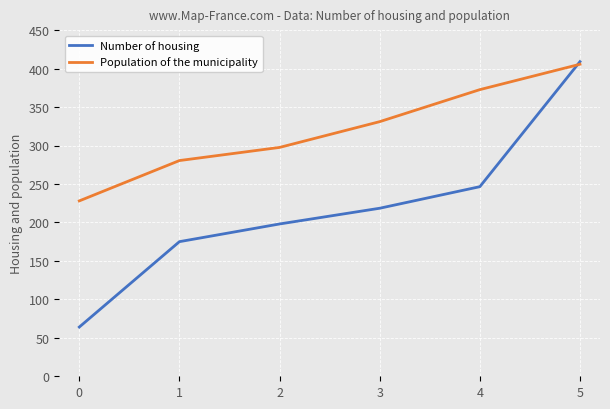

What are all the series names shown in the legend?

Number of housing, Population of the municipality